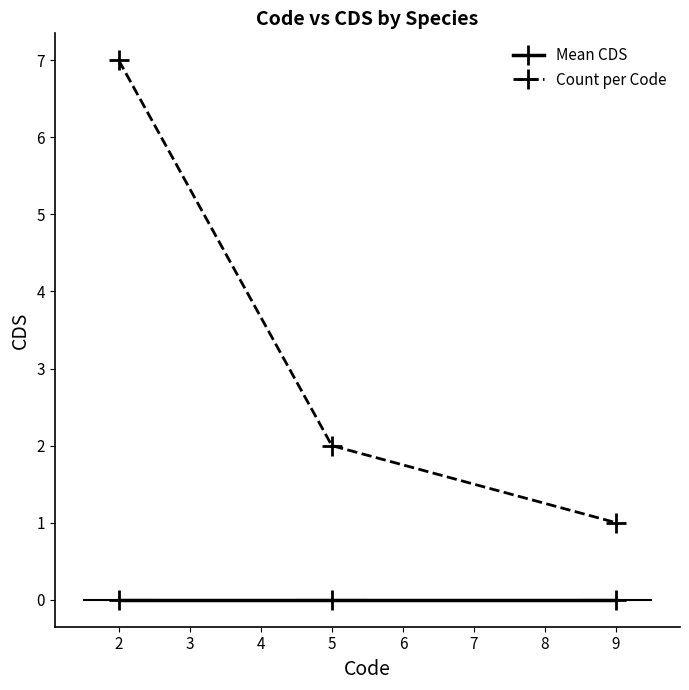

Count the Count per Code values in the range 1 to 7.

3